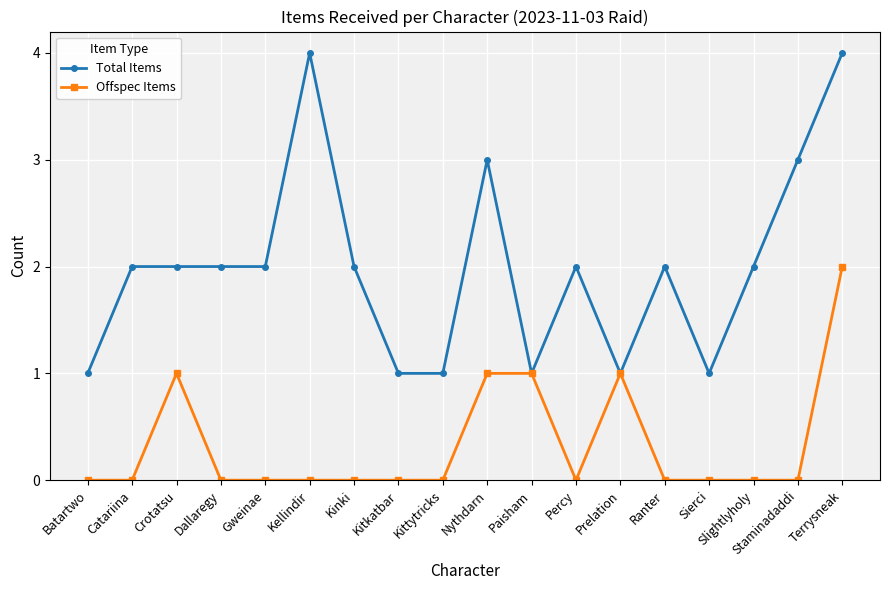

Rank the series by their average value, from highest to lowest.

Total Items, Offspec Items